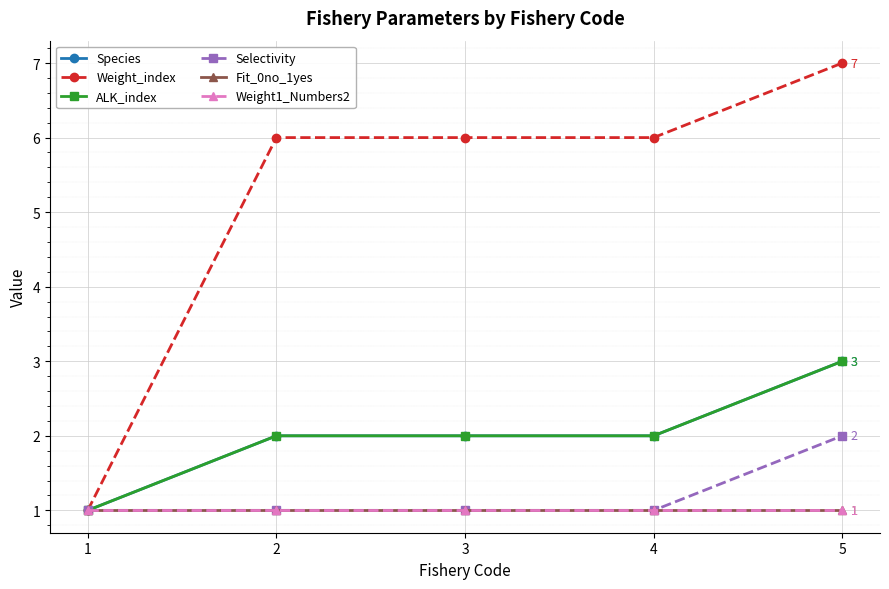

What is the total value across all series at 5?

17